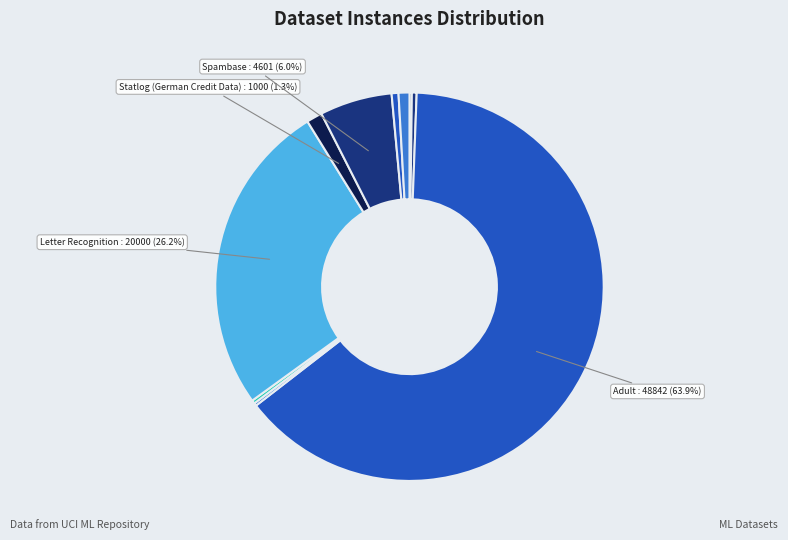

To the nearest percent, what is the difference between the largest and smallest slice percentages?

64%